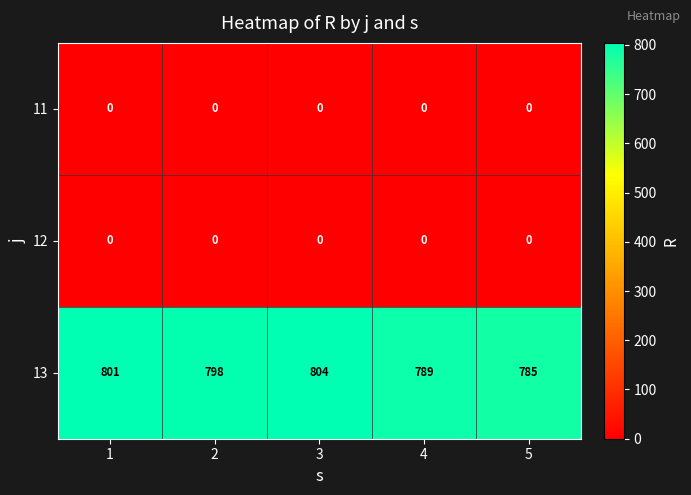

What is the maximum value shown in the chart?

804